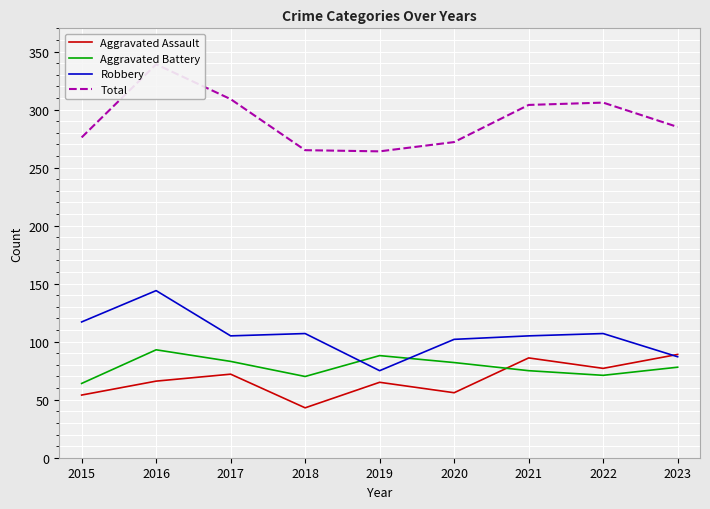

What is the average value of the Robbery series?

105